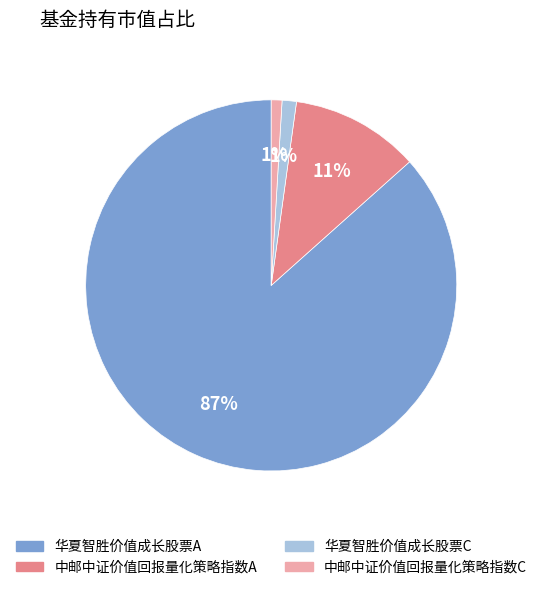

To the nearest percent, what percentage of the pie is 中邮中证价值回报量化策略指数A?

11%